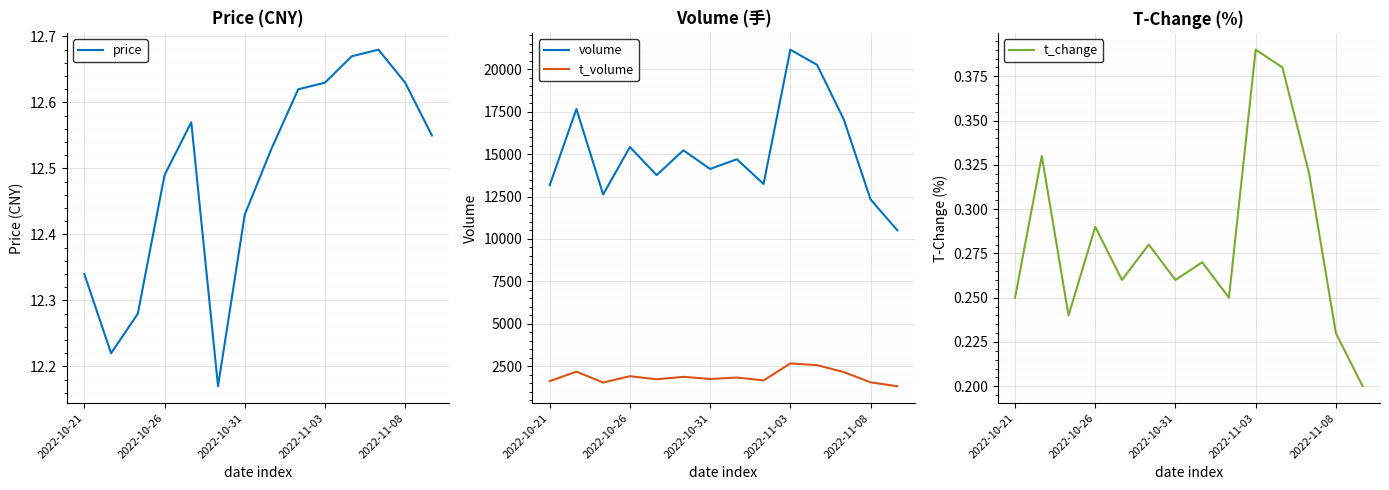

Which label corresponds to the smallest value in the chart?

13